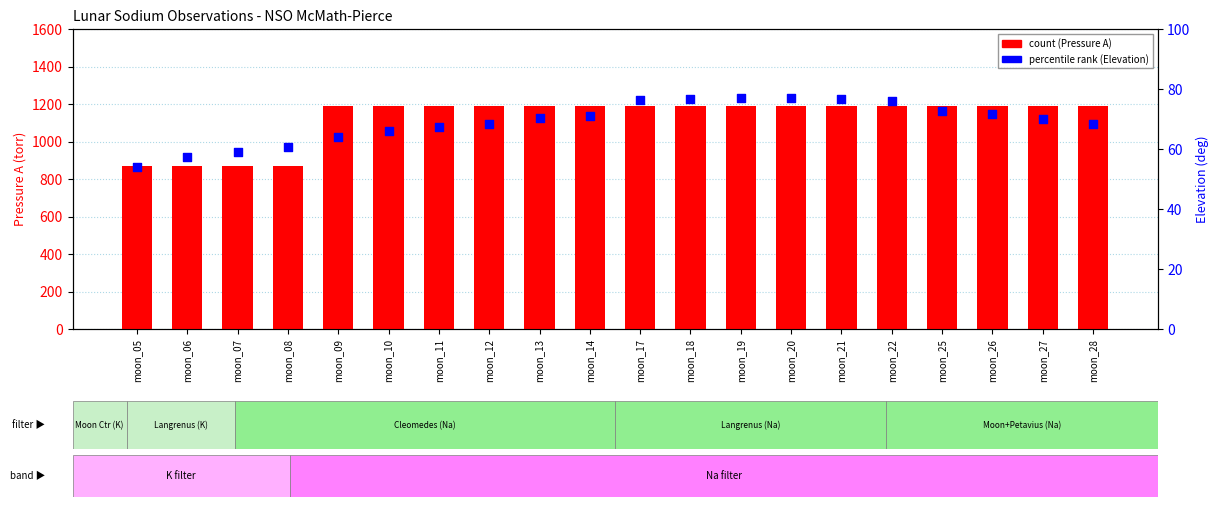

What is the total value across all series at moon_08?

930.8